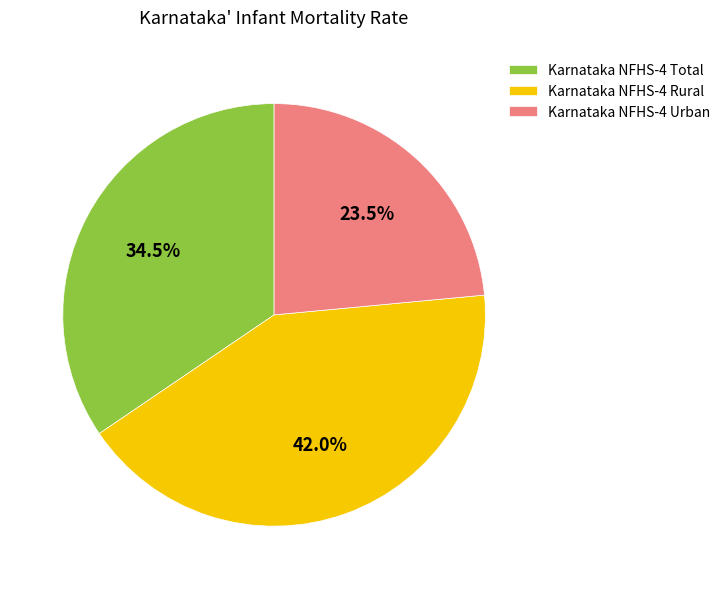

To the nearest percent, what is the average slice percentage?

33%